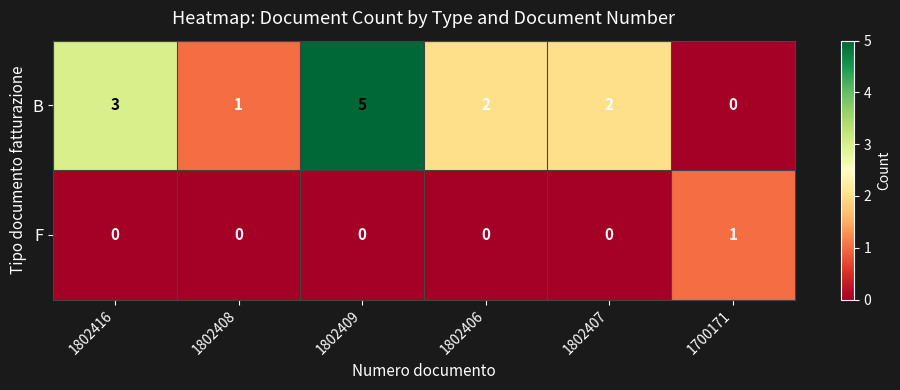

Rank the series by their maximum value, from highest to lowest.

B, F